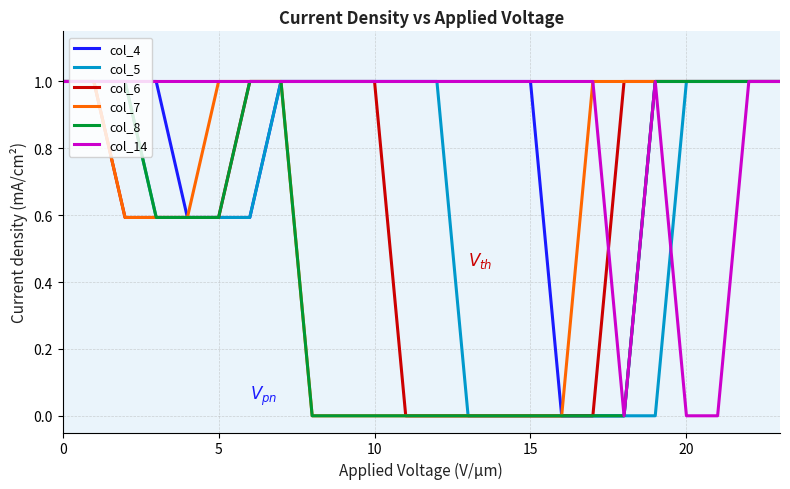

Which series has the largest total across all categories?

col_14